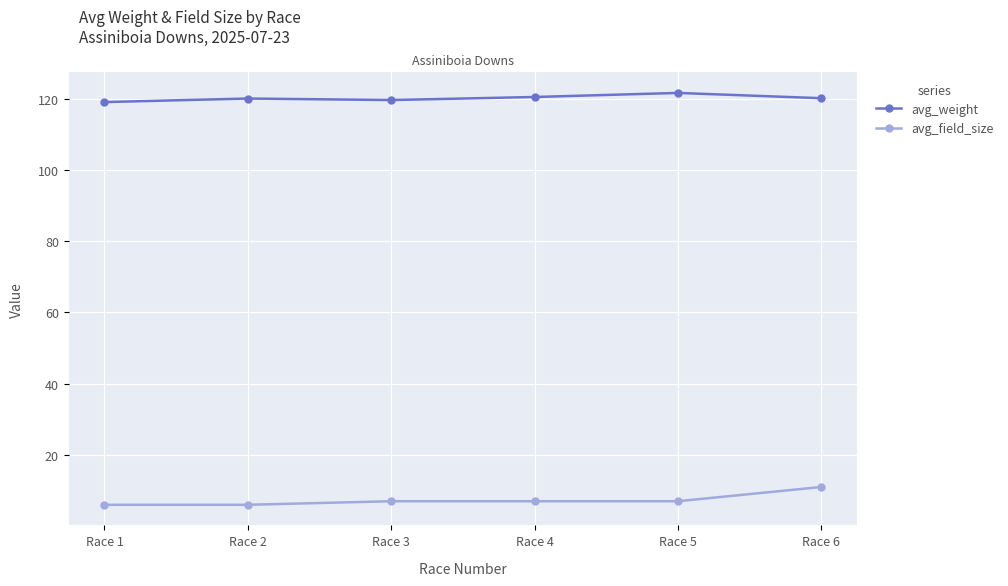

How many lines are shown in the chart?

2